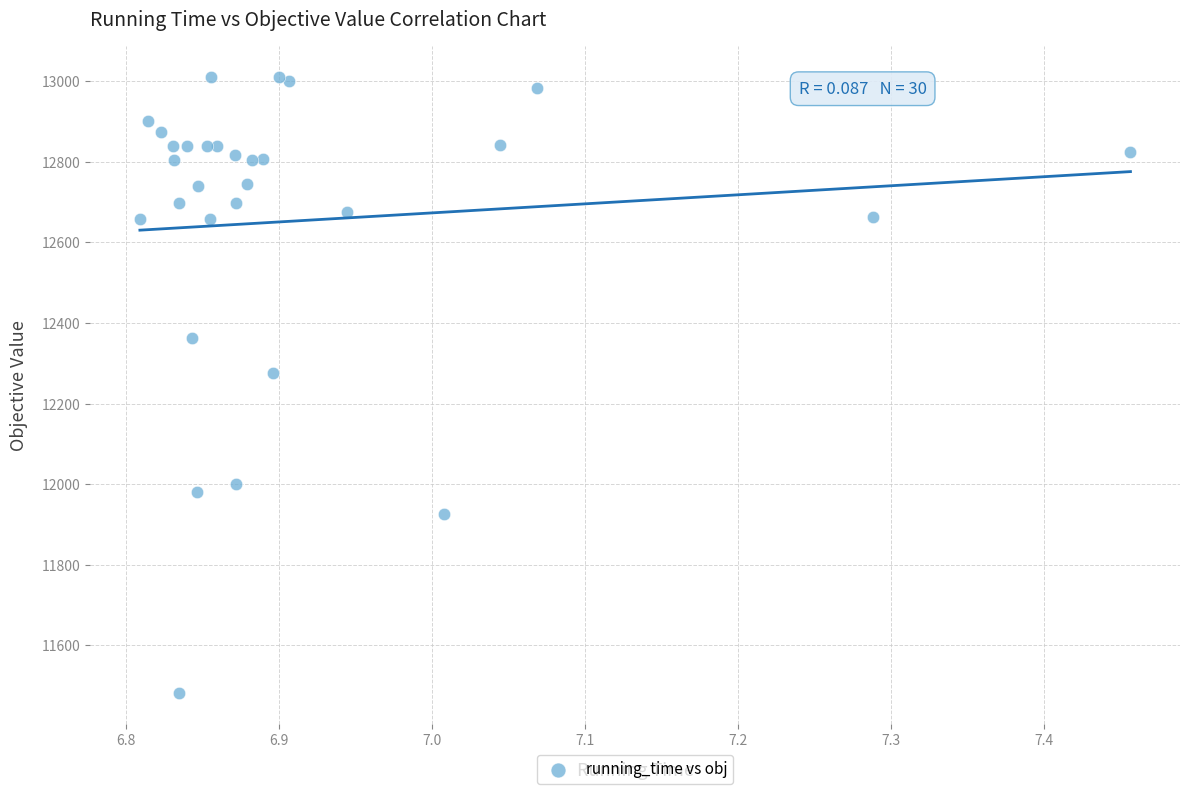

What Y value in the scatter plot is closest to 12245?

12274.9